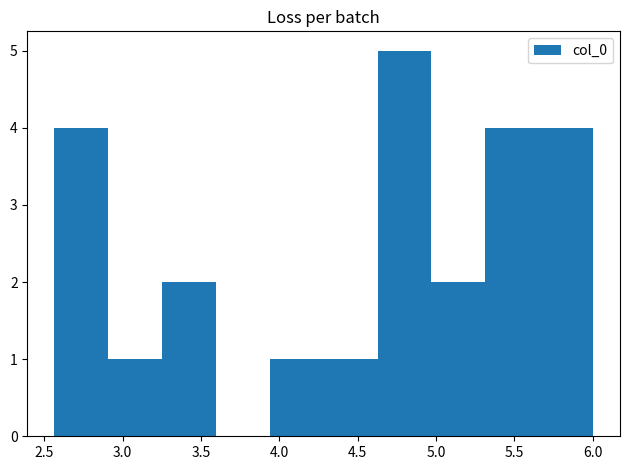

Reading left to right, transcribe this chart: for each bar, give the range it covers on the x-axis and its height. Neither the bar edges nor the heights are printed on the chart, so give them approximately, as read against the axes.

2.55 to 2.90: 4
2.90 to 3.25: 1
3.25 to 3.60: 2
3.60 to 3.95: 0
3.95 to 4.30: 1
4.30 to 4.65: 1
4.65 to 4.95: 5
4.95 to 5.30: 2
5.30 to 5.65: 4
5.65 to 6.00: 4